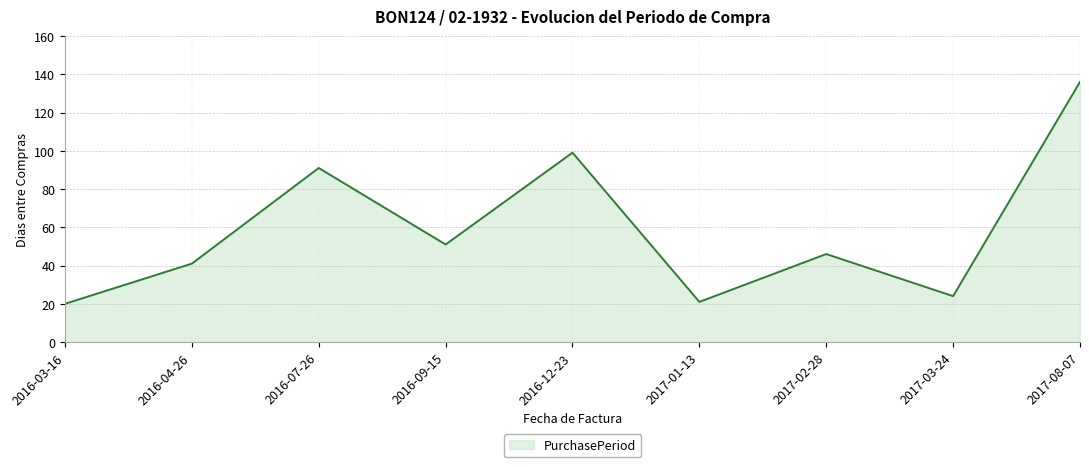

What is the greatest value displayed?

136